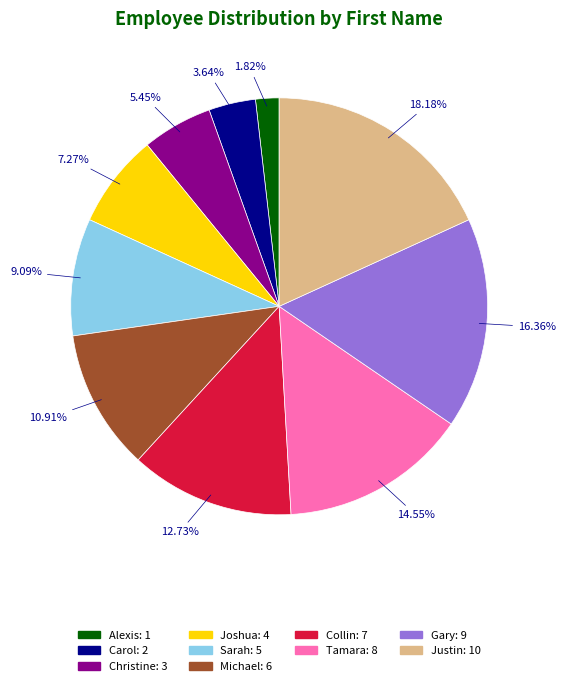

Is Alexis the majority of the pie?

No